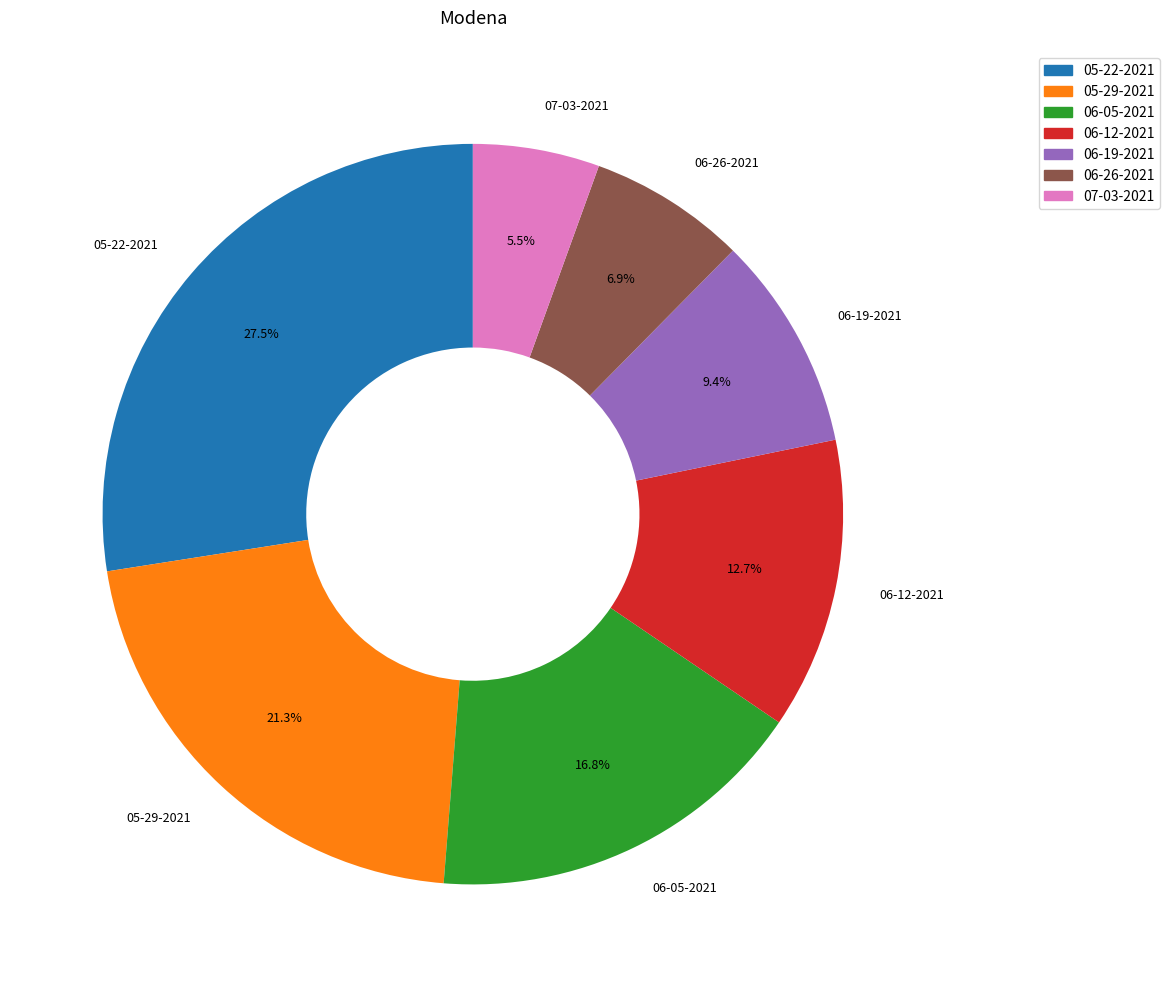

Which slice is the largest?

05-22-2021